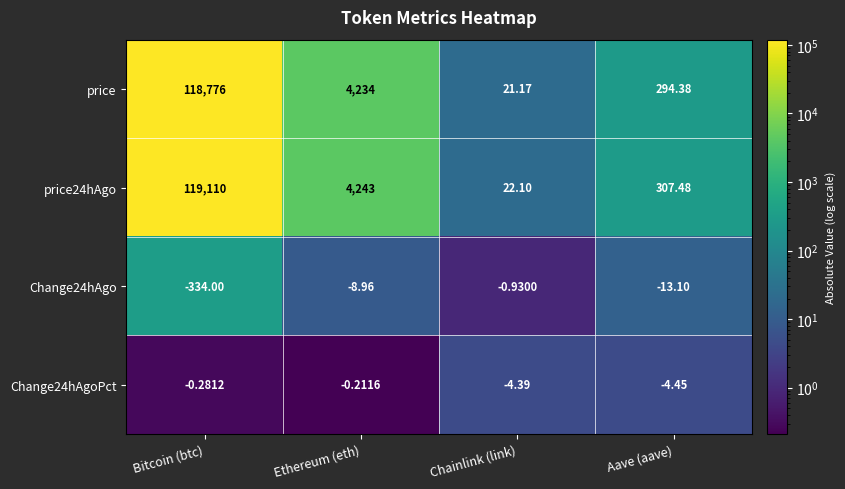

List the labels in order of Change24hAgo value, smallest first.

Bitcoin (btc), Aave (aave), Ethereum (eth), Chainlink (link)